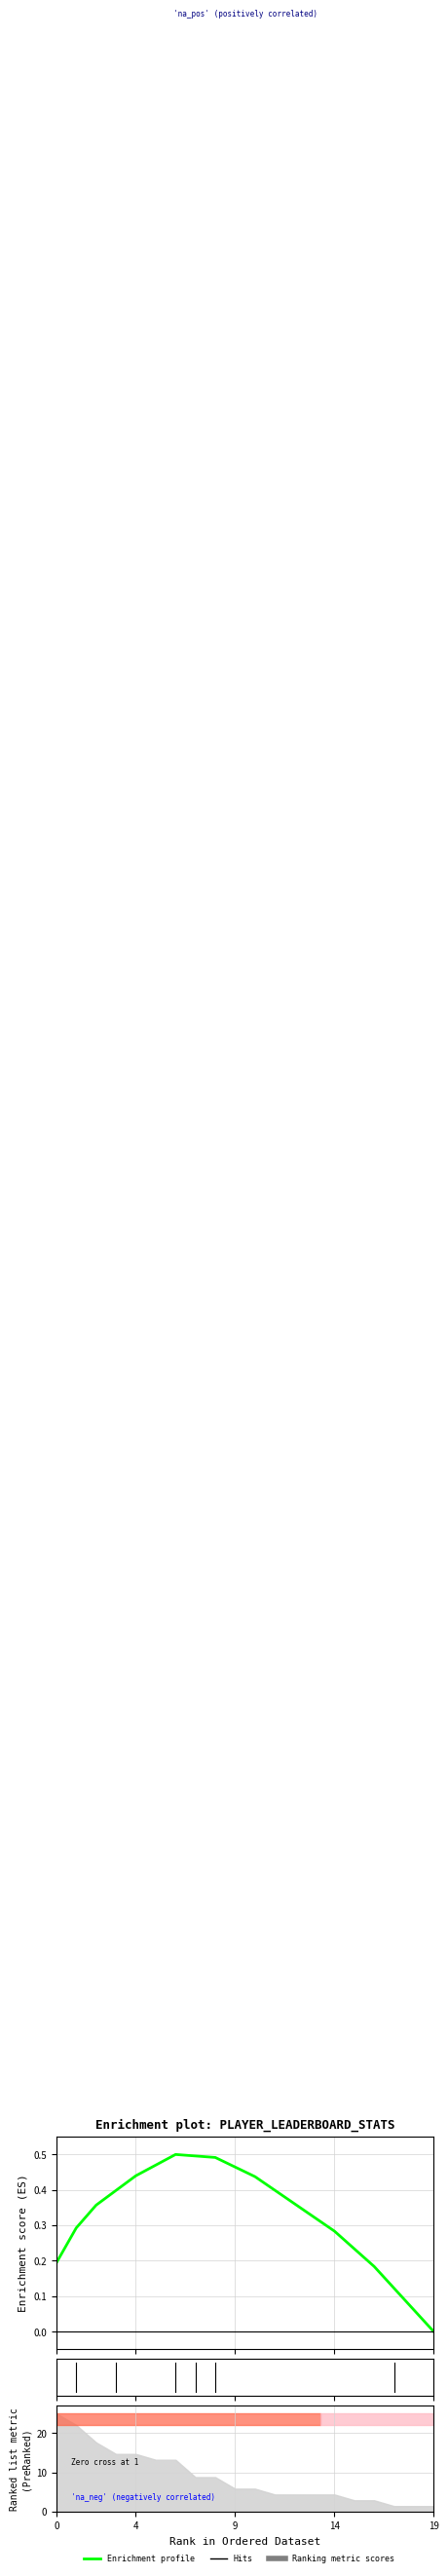

Reading right to left, extract all data points from this chart.

0.0	0.1	0.1	0.2	0.2	0.3	0.3	0.4	0.4	0.4	0.5	0.5	0.5	0.5	0.5	0.4	0.4	0.4	0.3	0.2